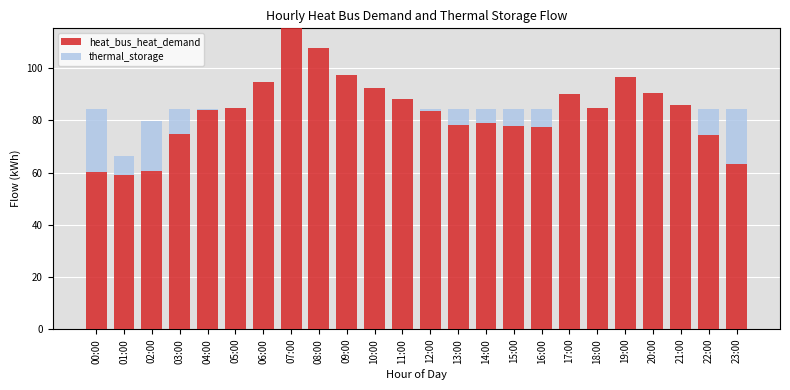

The heat_bus_heat_demand series shows 133.1 at 14:00. True or false?

False